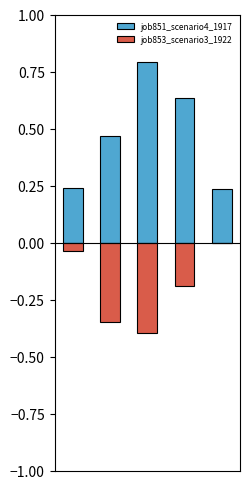

How many groups of bars are there?

5